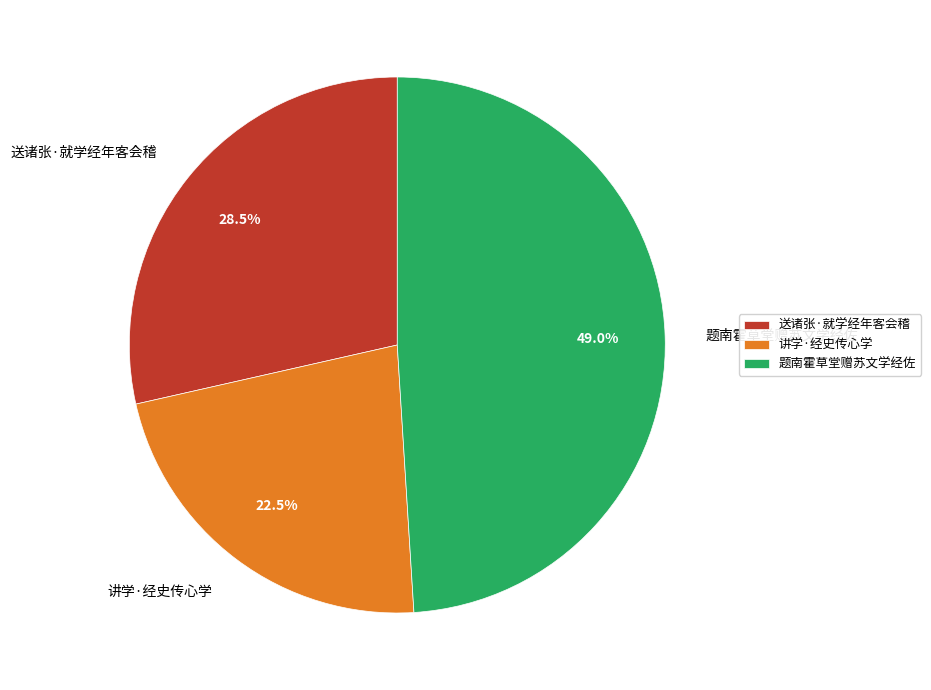

Which has a higher value, 题南霍草堂赠苏文学经佐 or 讲学·经史传心学?

题南霍草堂赠苏文学经佐